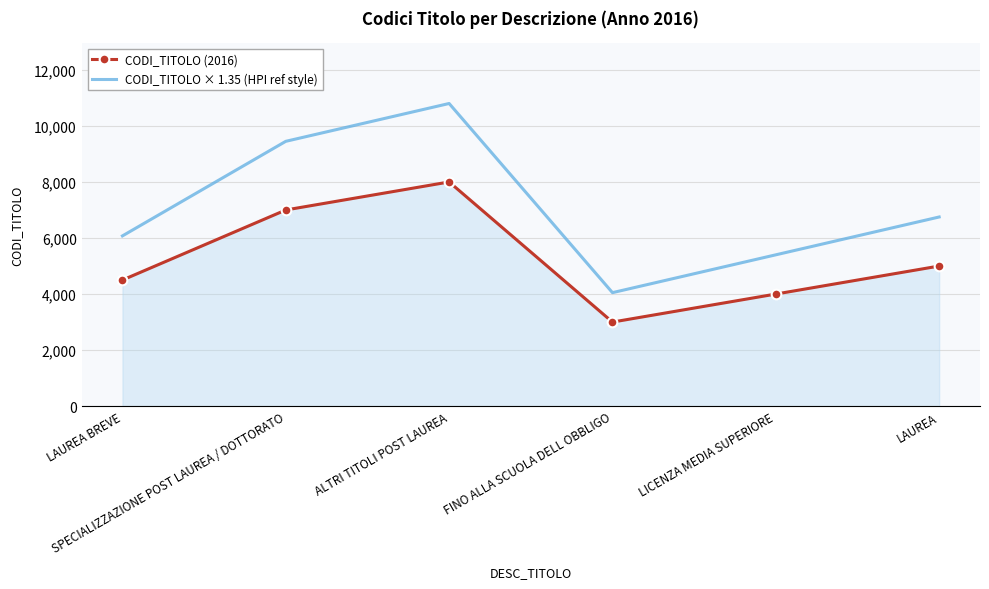

What is the smallest value displayed?

3000.0